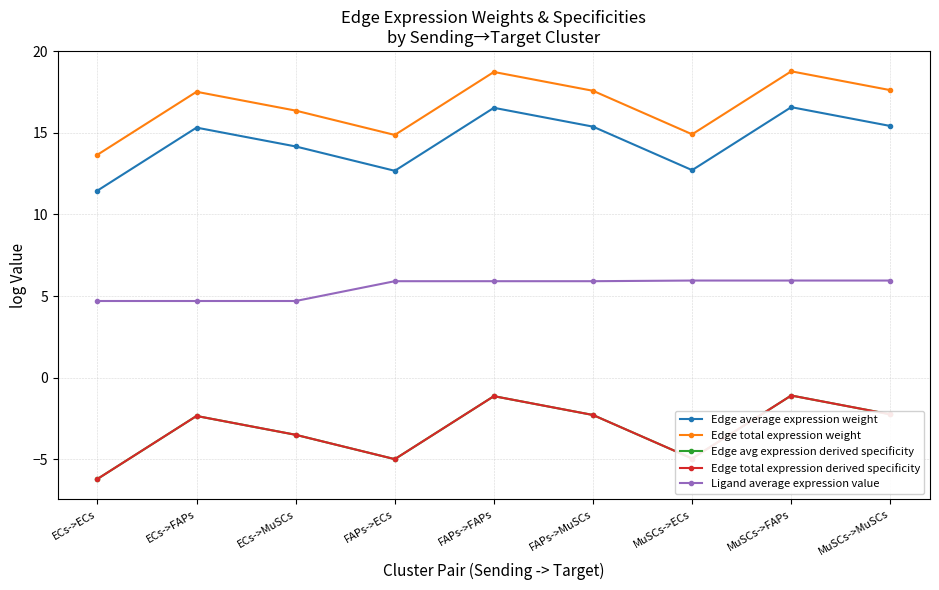

In Edge avg expression derived specificity, how many points are lower than both neighbors (excluding endpoints)?

2